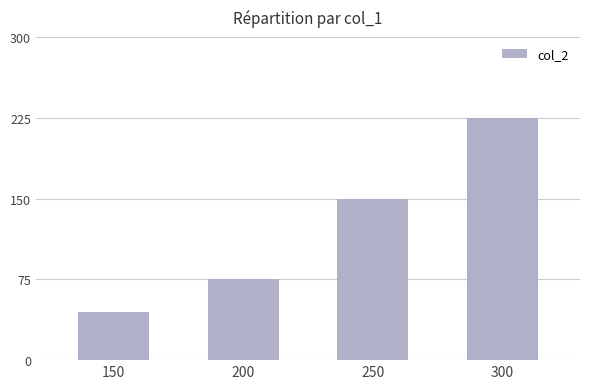

Reading right to left, extract all data points from this chart.

225	150	75	45